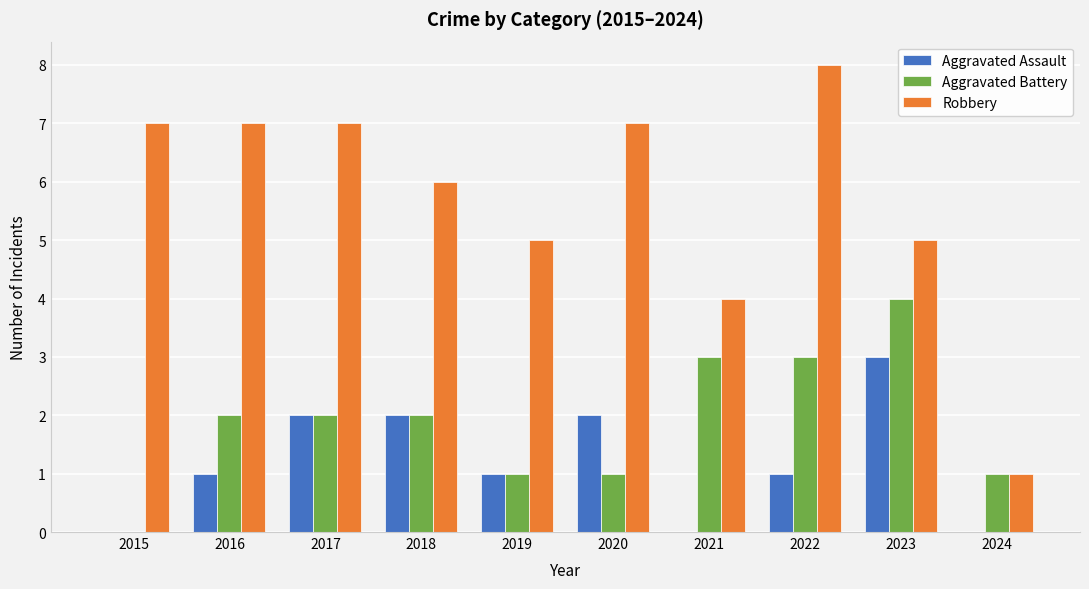

What value does the Robbery series have at 2019?

5